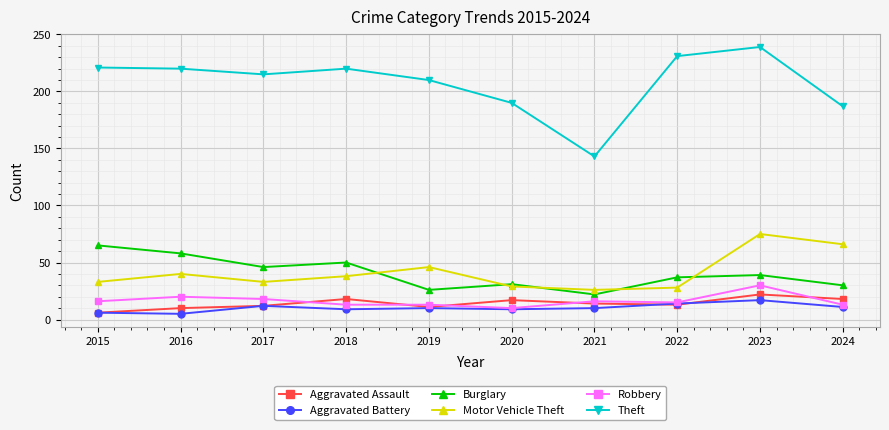

True or false: Robbery and Motor Vehicle Theft cross at least once.

False